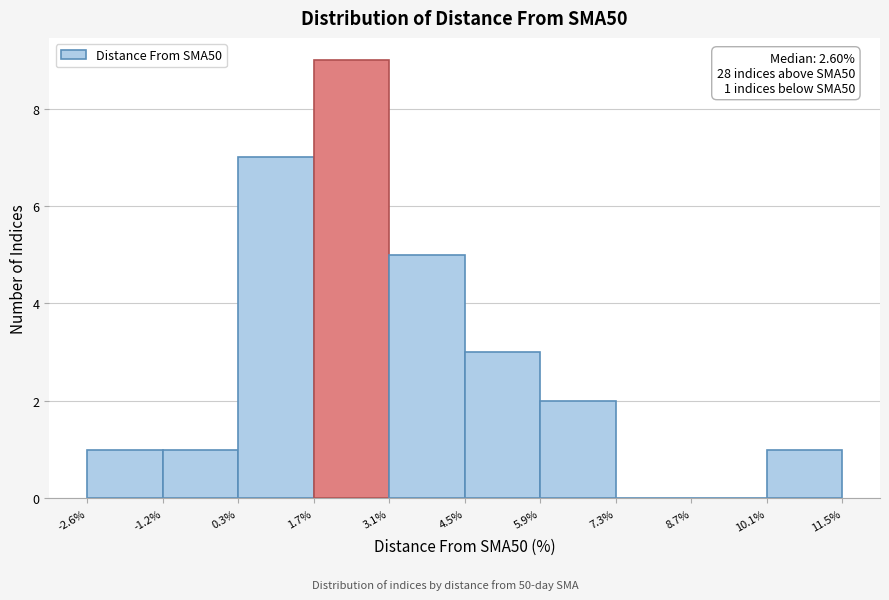

Over which range of the x-axis is the bar tallest?

1.7% to 3.1%